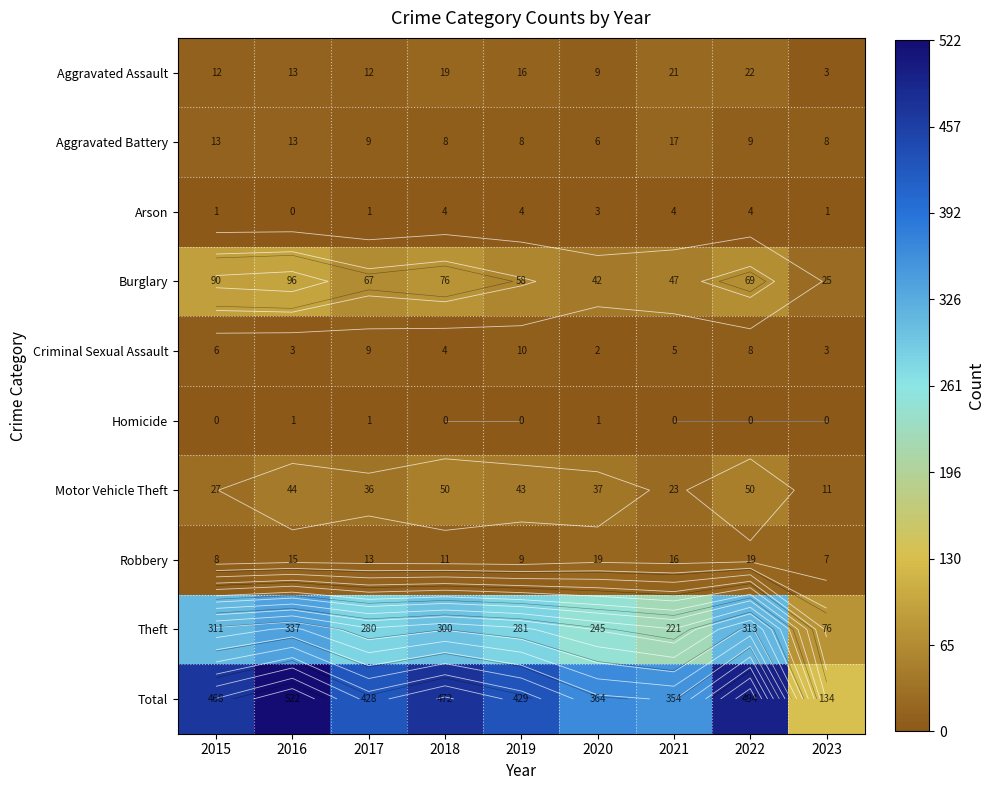

What is the difference between the Aggravated Assault values at 2020 and 2016?

4